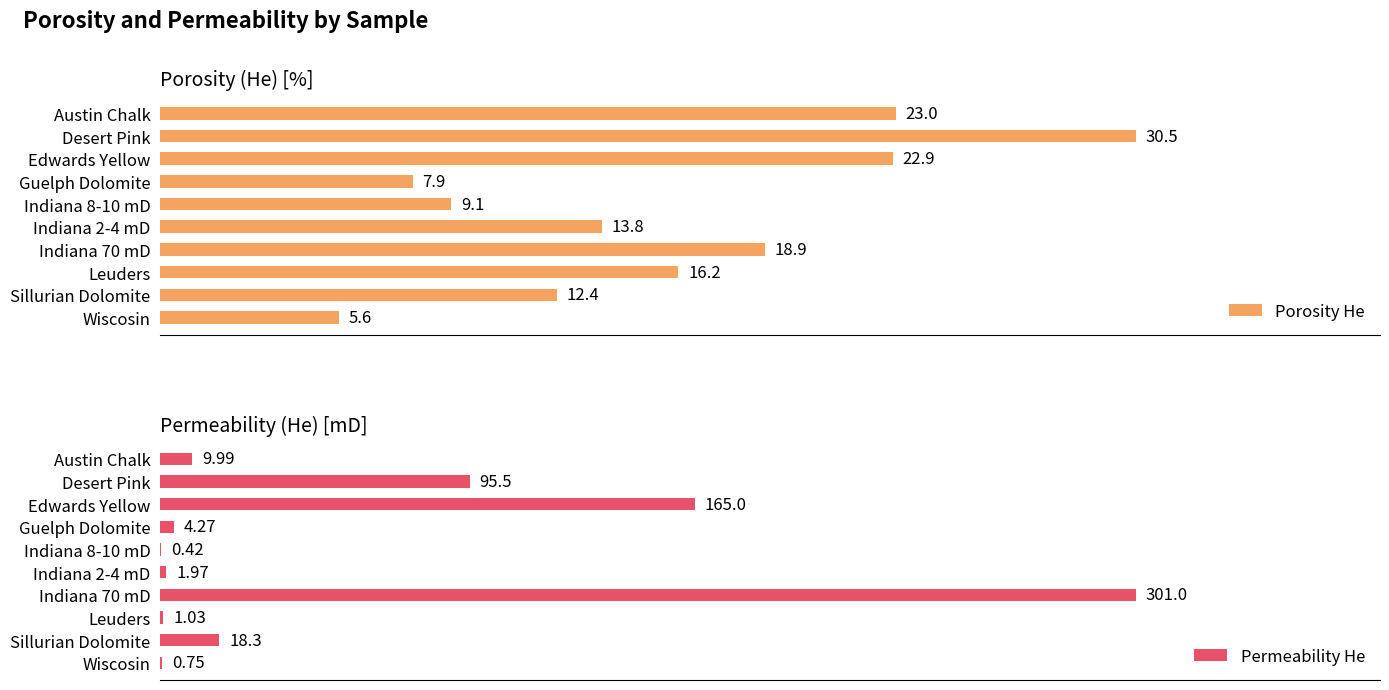

What is the average value of the porosity_he series?

16.0